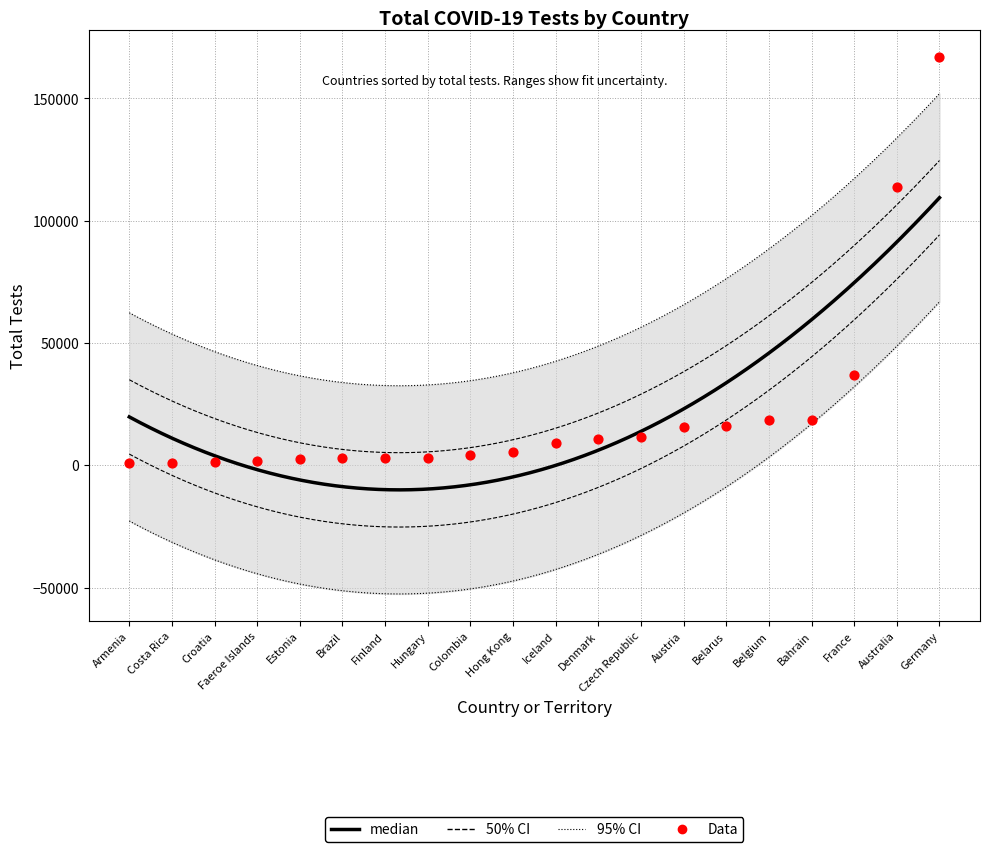

Which has a higher value, Faeroe Islands or Hungary?

Hungary